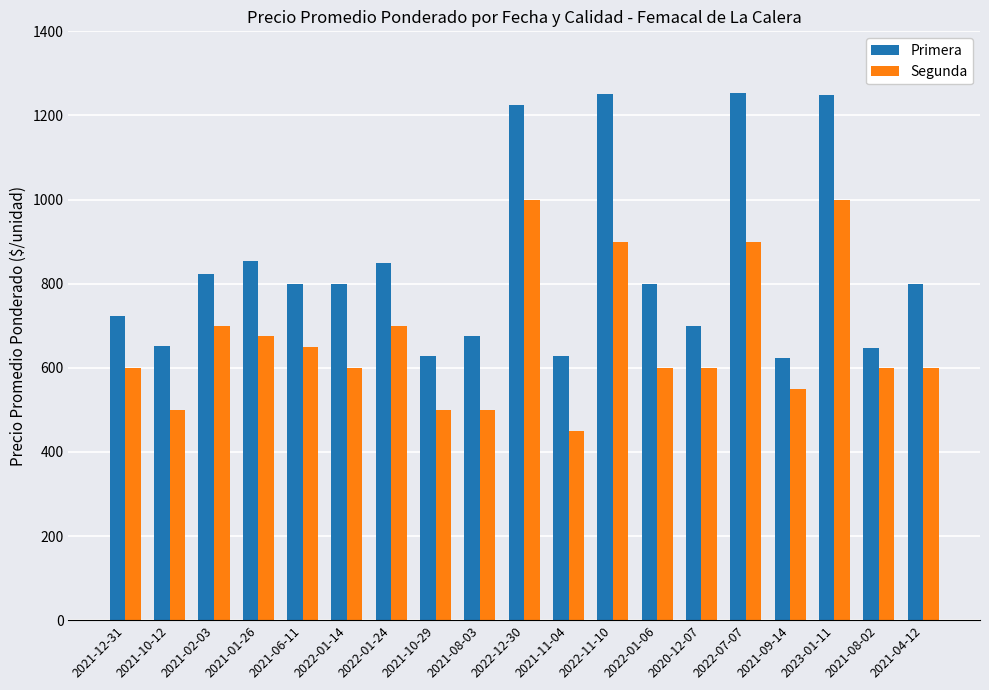

At 2021-08-03, list the series in order from smallest to largest.

Segunda, Primera